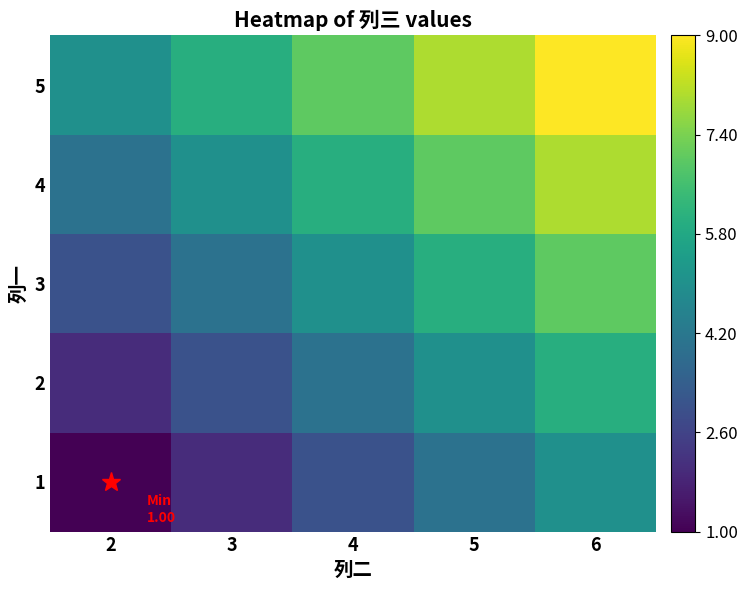

What is the minimum value shown in the chart?

1